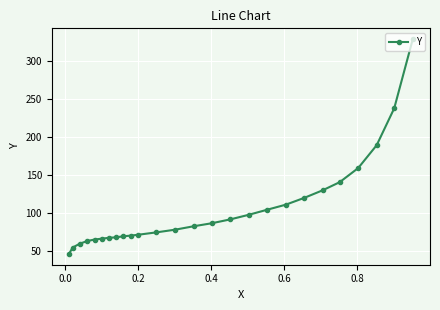

What is the minimum value shown in the chart?

46.2